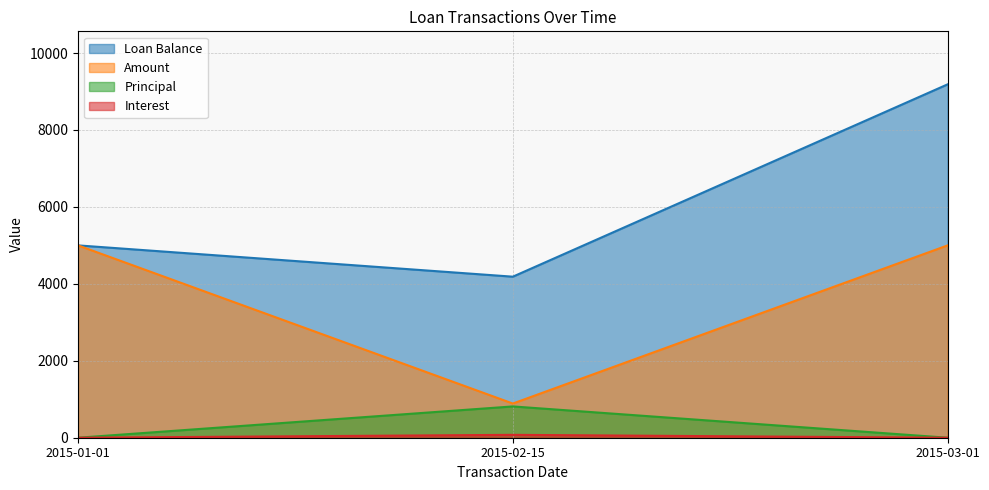

At which category is the sum across all series the highest?

2015-03-01